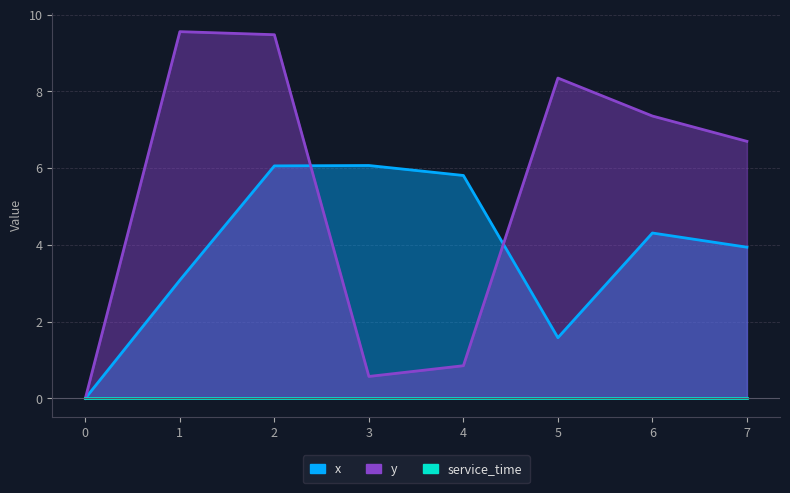

True or false: x has a value of 5.5 at 1.

False